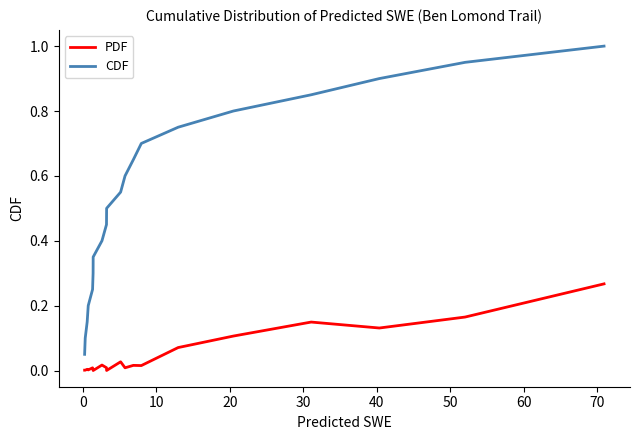

True or false: CDF and PDF intersect in this chart.

False